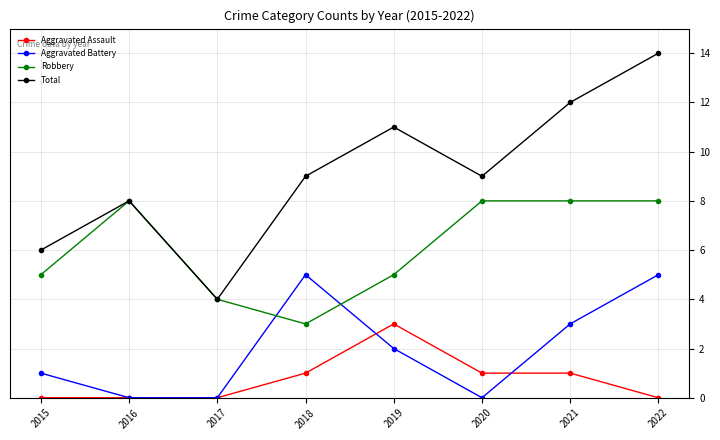

Reading left to right, extract all data points from this chart.

Aggravated Assault: 2015=0	2016=0	2017=0	2018=1	2019=3	2020=1	2021=1	2022=0
Aggravated Battery: 2015=1	2016=0	2017=0	2018=5	2019=2	2020=0	2021=3	2022=5
Robbery: 2015=5	2016=8	2017=4	2018=3	2019=5	2020=8	2021=8	2022=8
Total: 2015=6	2016=8	2017=4	2018=9	2019=11	2020=9	2021=12	2022=14